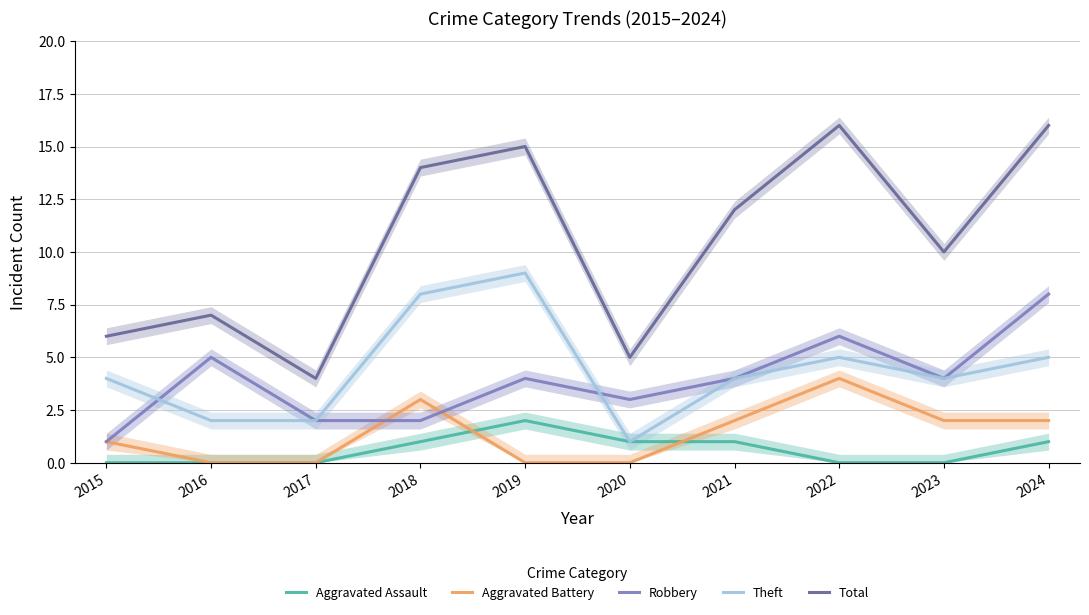

At which label does Aggravated Battery first exceed 2?

2018